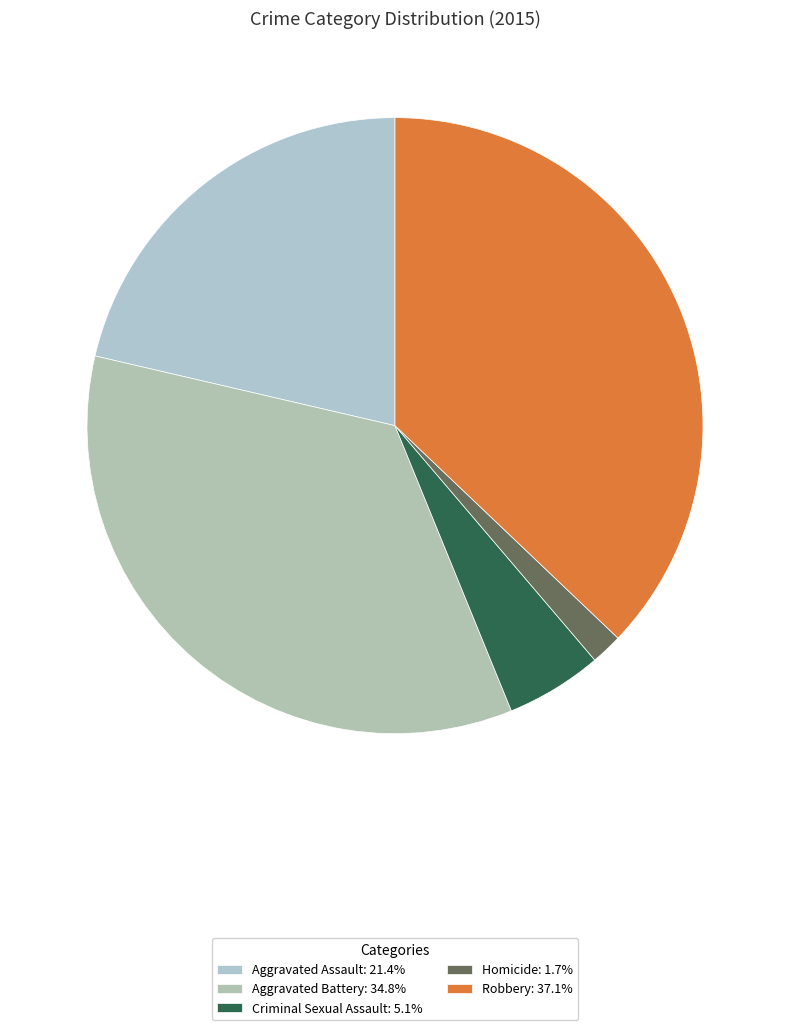

Is there a majority slice in this chart?

No